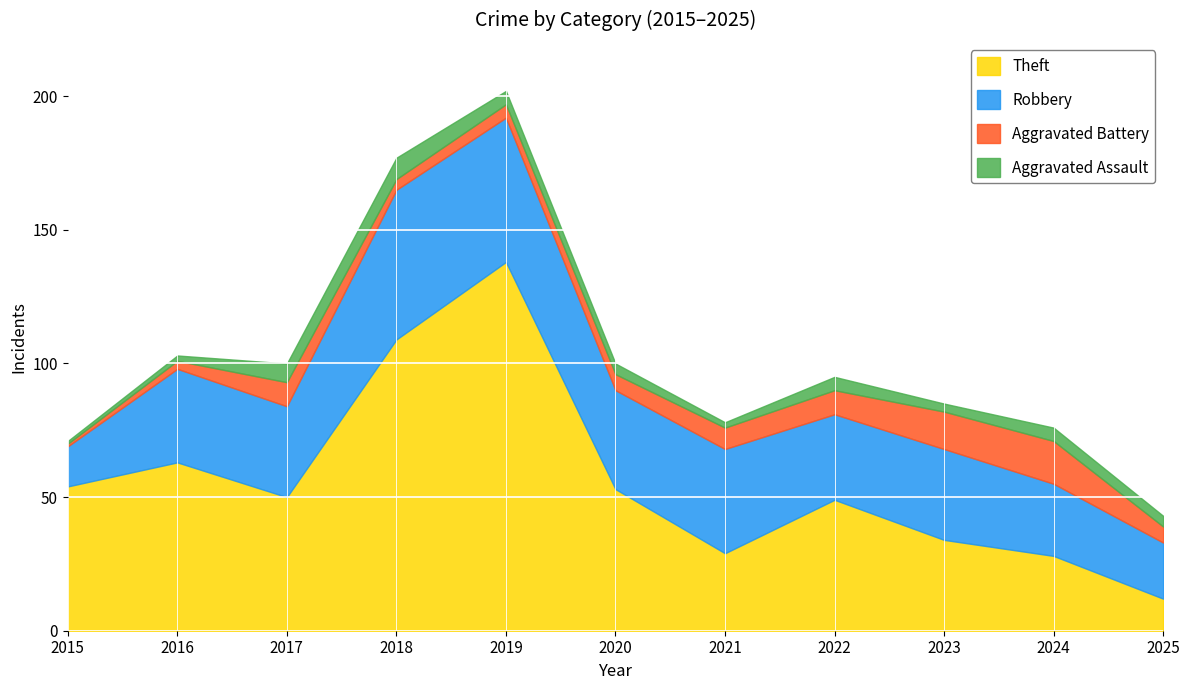

Read the Theft value at 2021.

29